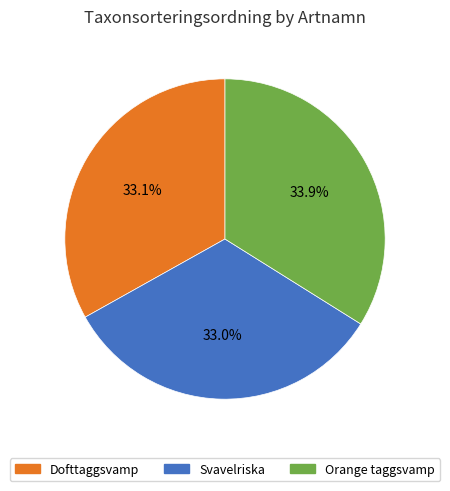

Is Svavelriska the majority of the pie?

No